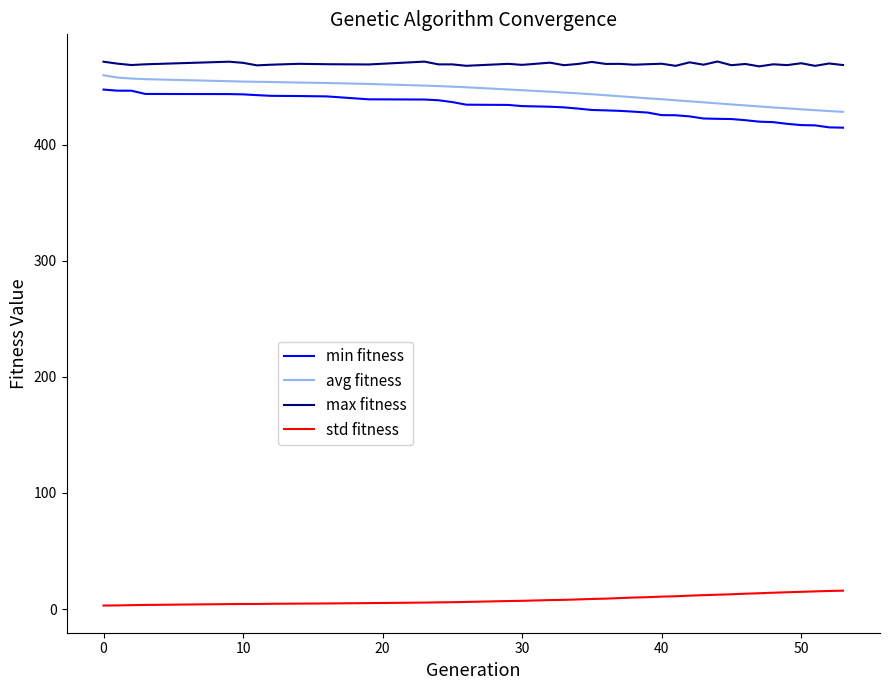

What are all the series names shown in the legend?

min fitness, avg fitness, max fitness, std fitness